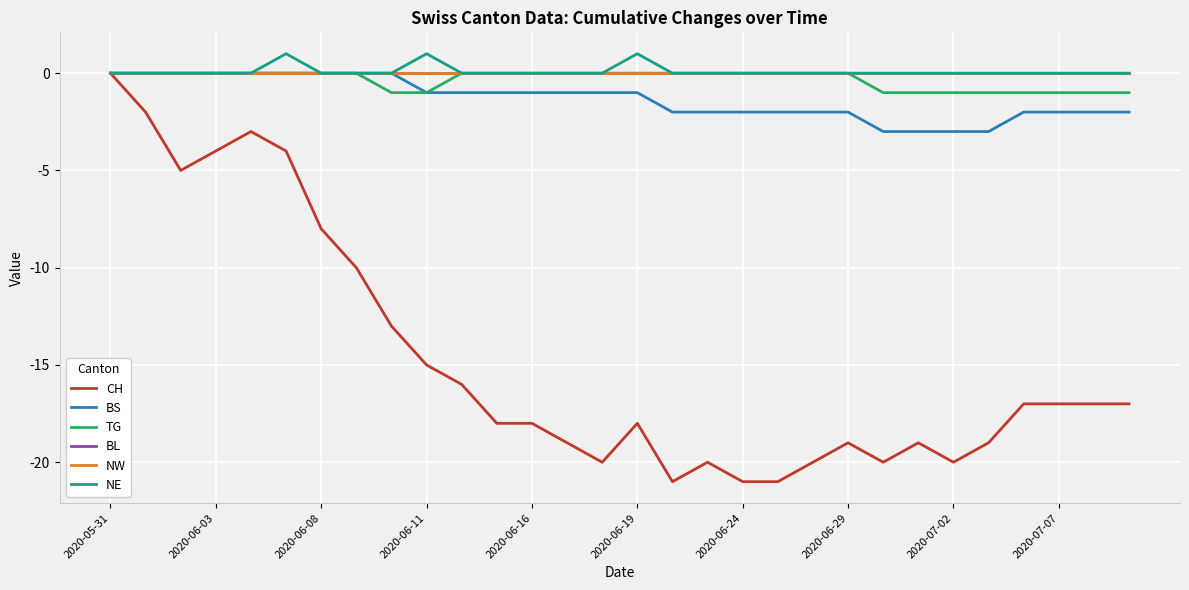

Does the chart have visible grid lines?

Yes